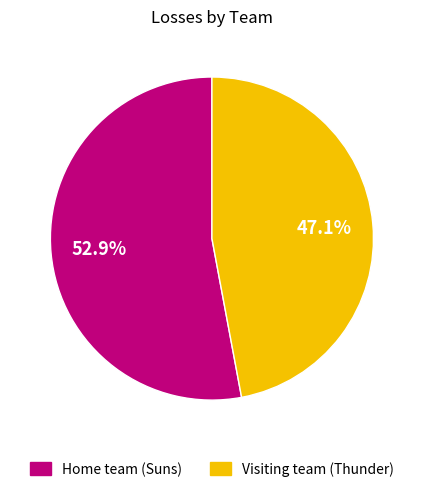

How many segments does this pie chart have?

2